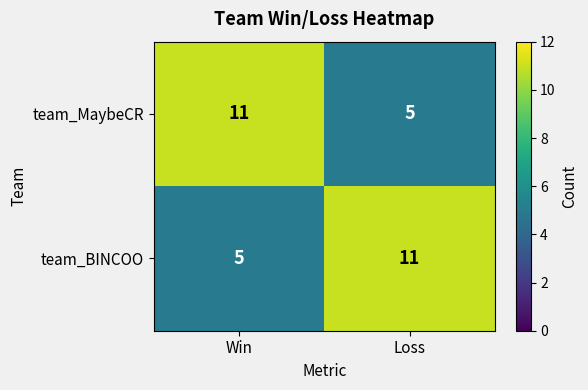

What is the sum of the team_MaybeCR values at Win and Loss?

16